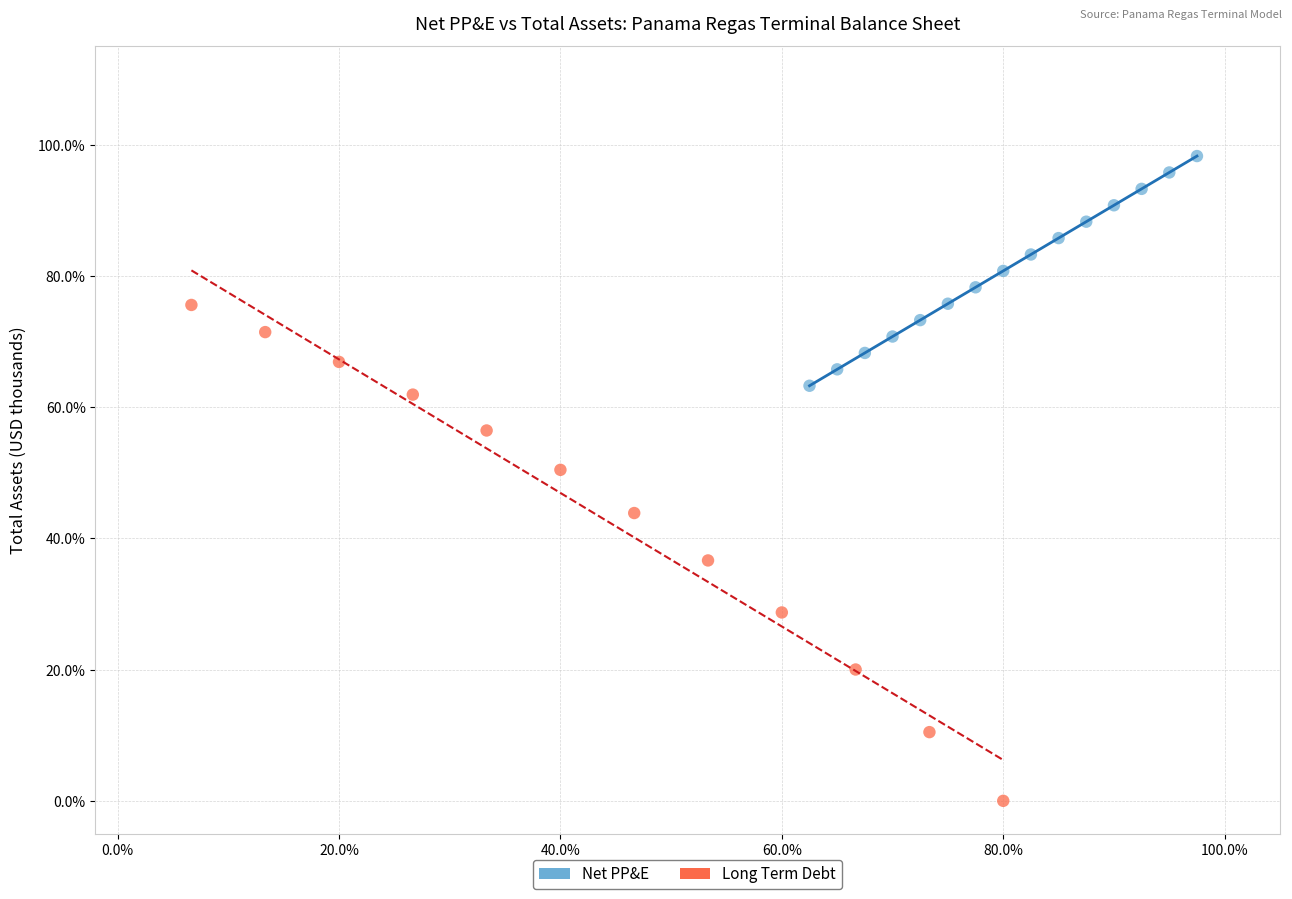

What are all the series names shown in the legend?

Net PP&E, Long Term Debt